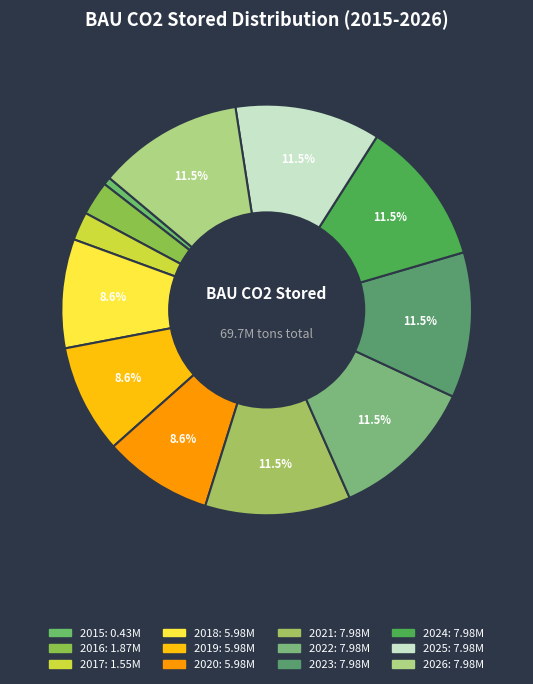

Does any single category account for the majority?

No